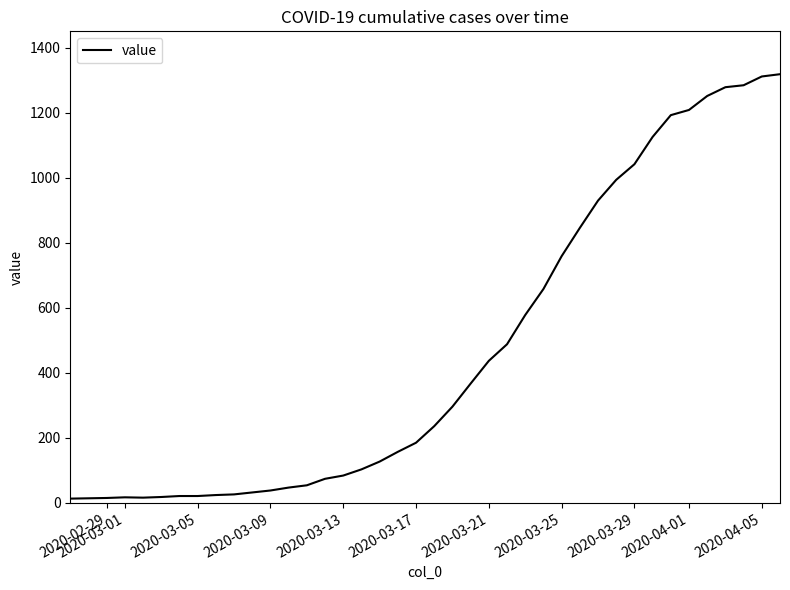

What is the maximum value shown in the chart?

1319